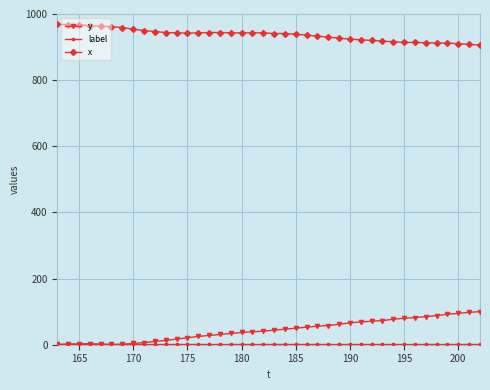

Which series has the largest total across all categories?

x